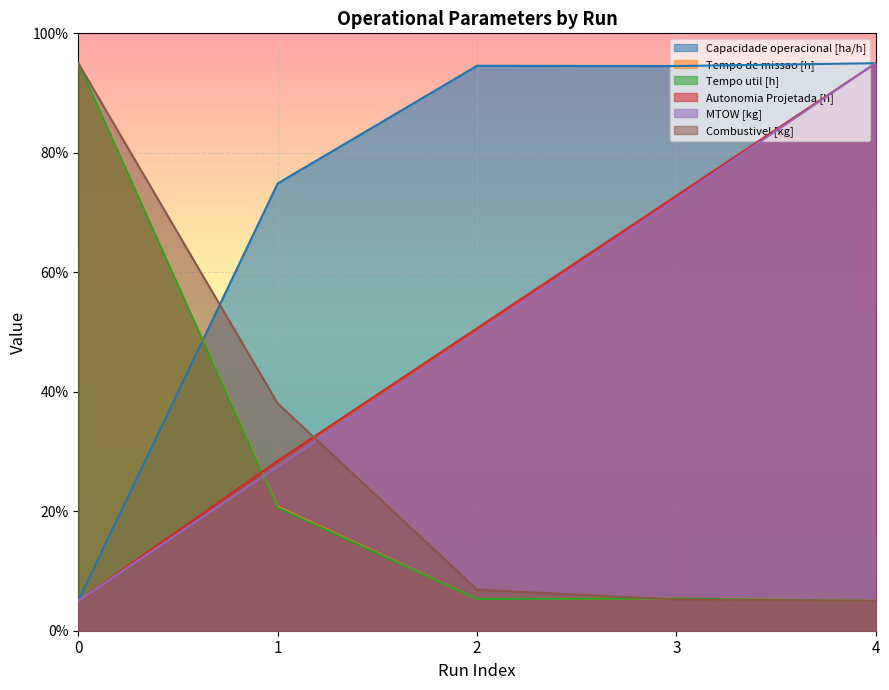

Which series has the largest total across all categories?

Capacidade operacional [ha/h]